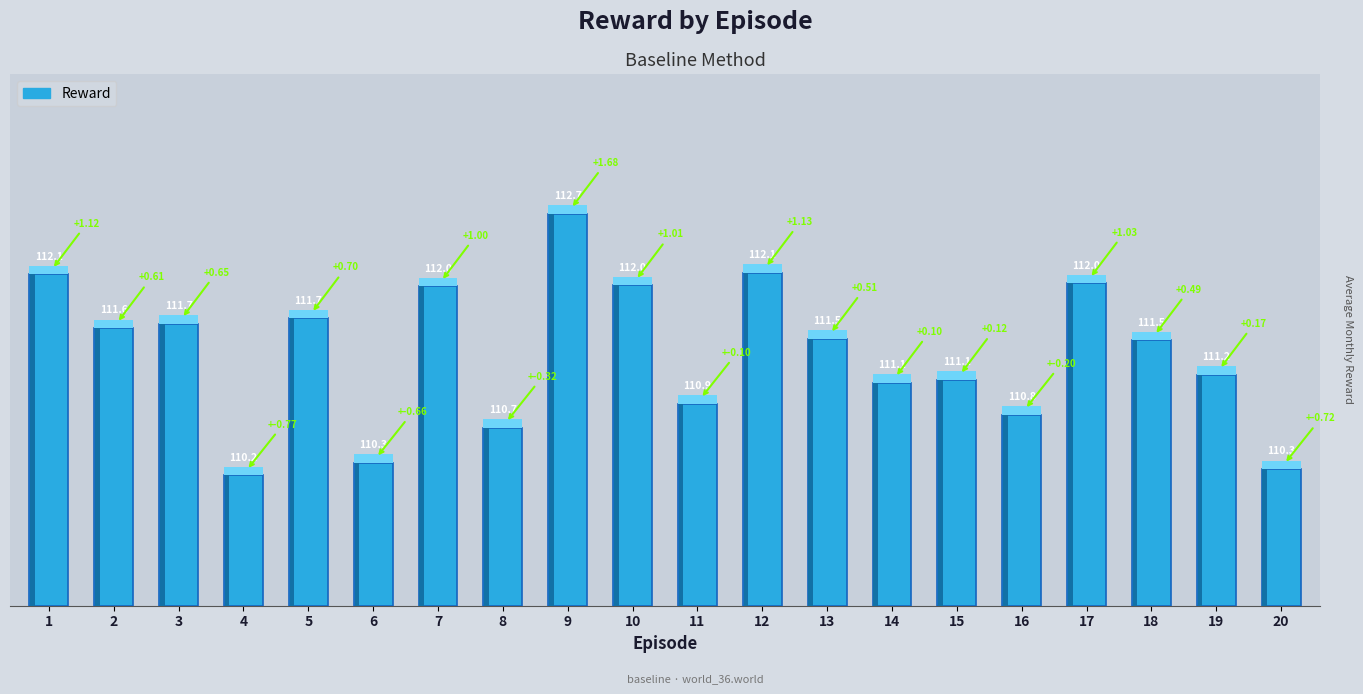

Does the chart contain any negative values?

No